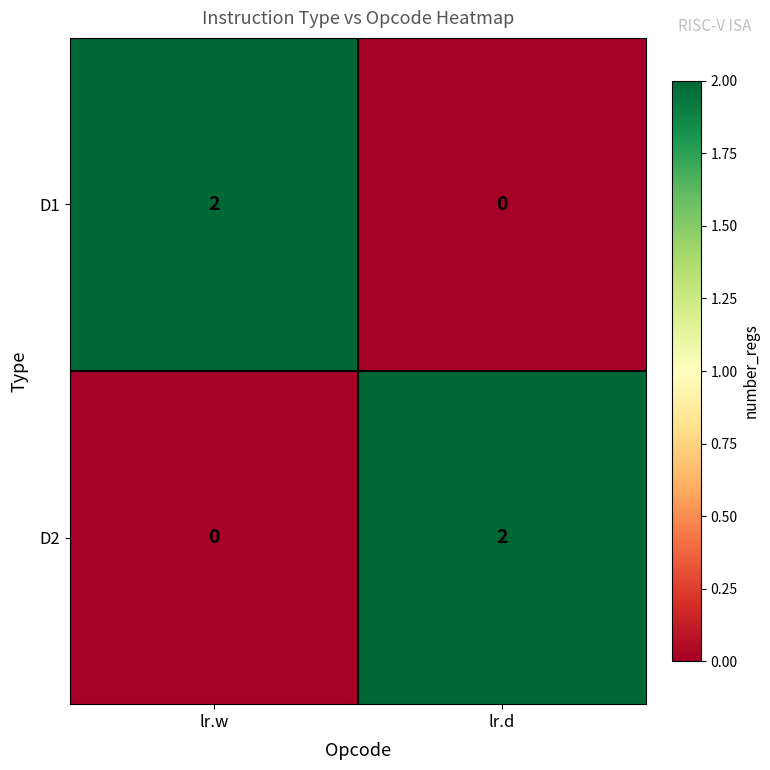

Which category has the highest value in the D1 series?

lr.w